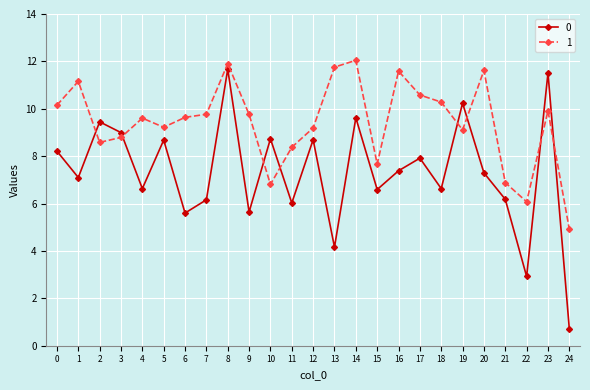

How many interior local peaks does the 0 series have?

9